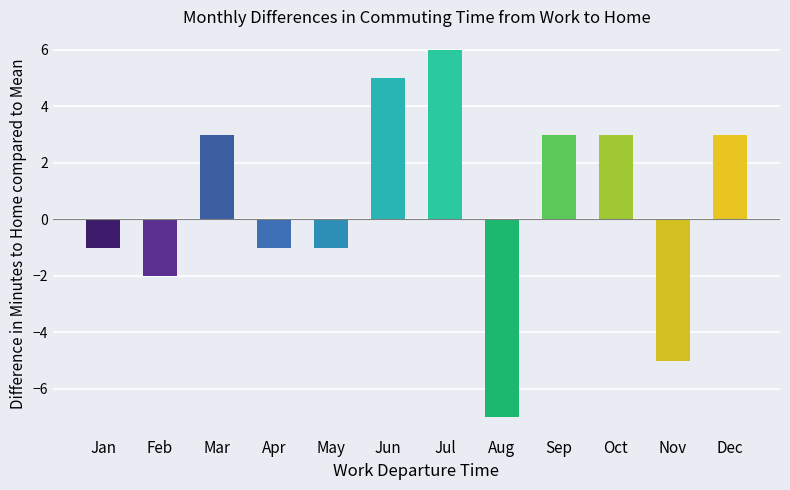

What is the change in value from May to Aug?

-6